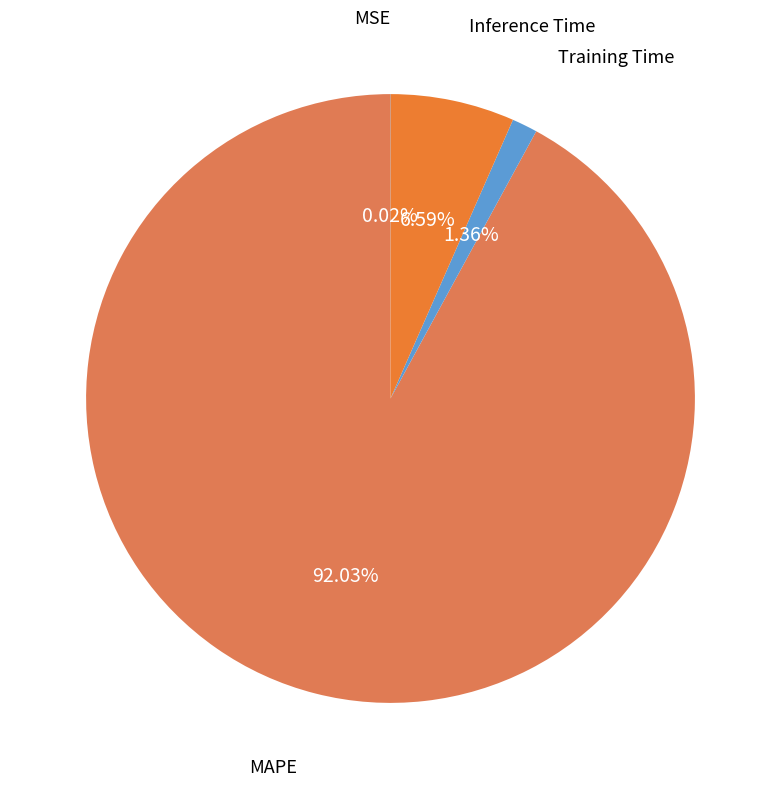

What is the smallest slice in the pie chart?

MSE